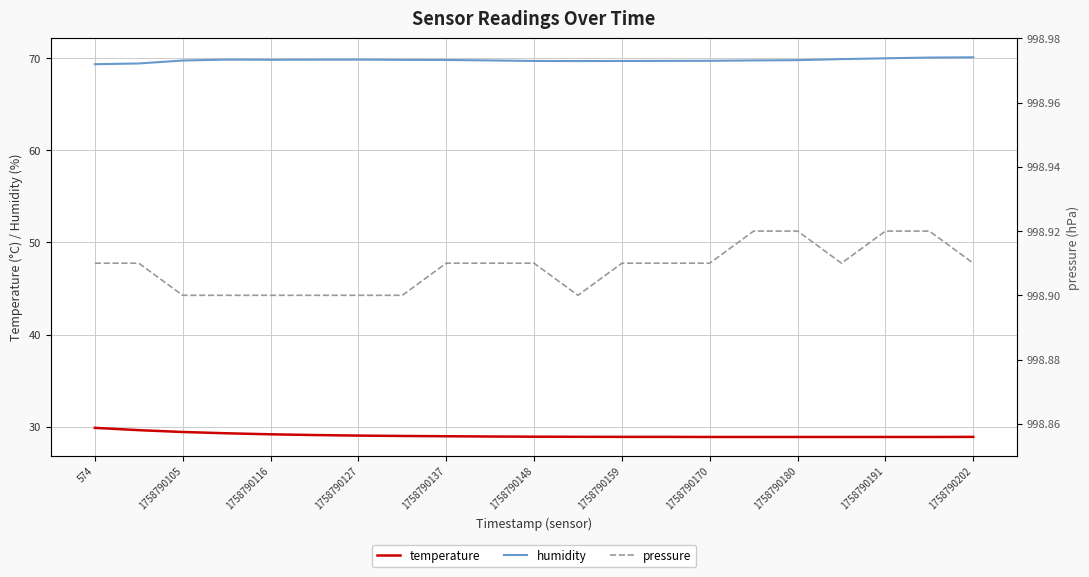

True or false: humidity and temperature cross at least once.

False